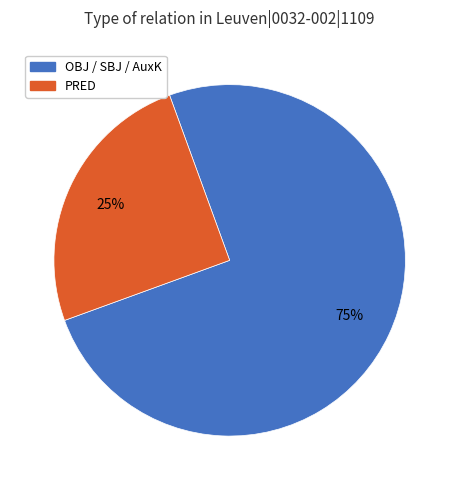

Does any single category account for the majority?

Yes